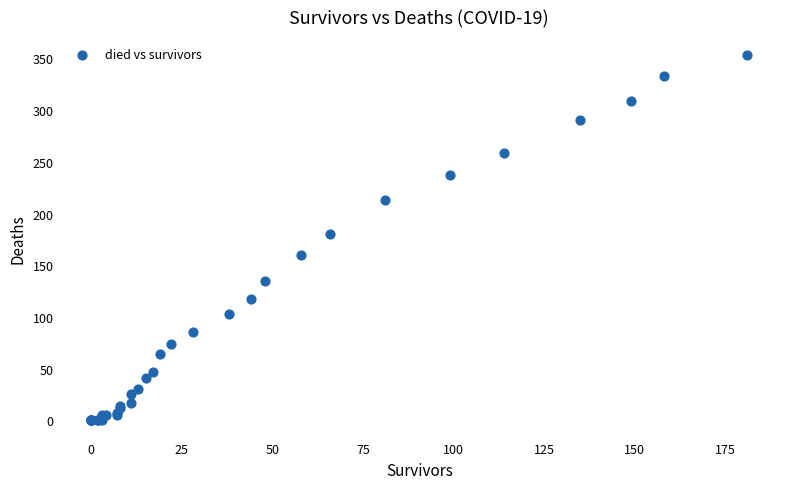

What Y value in the scatter plot is closest to 176?

180